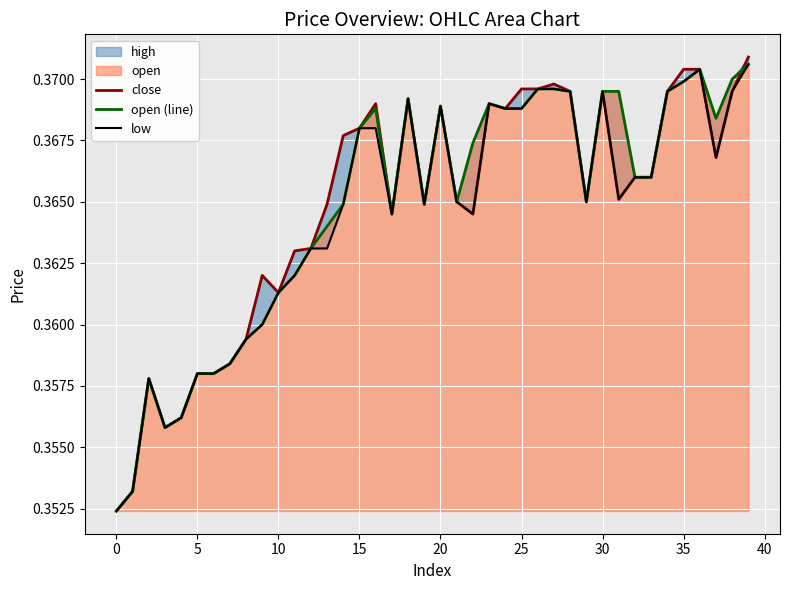

Which category has the lowest value in the open (line) series?

0